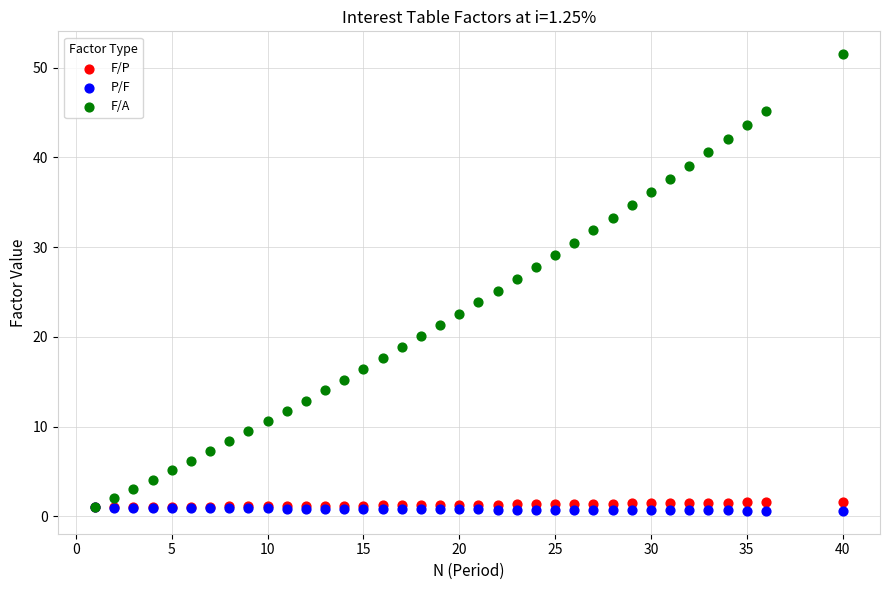

What are all the series names shown in the legend?

F/P, P/F, F/A